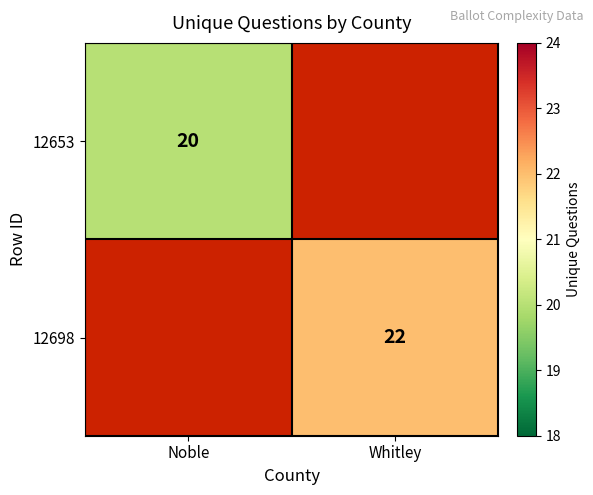

Is the value of 12698 at Whitley greater than the value of 12653 at Noble?

Yes